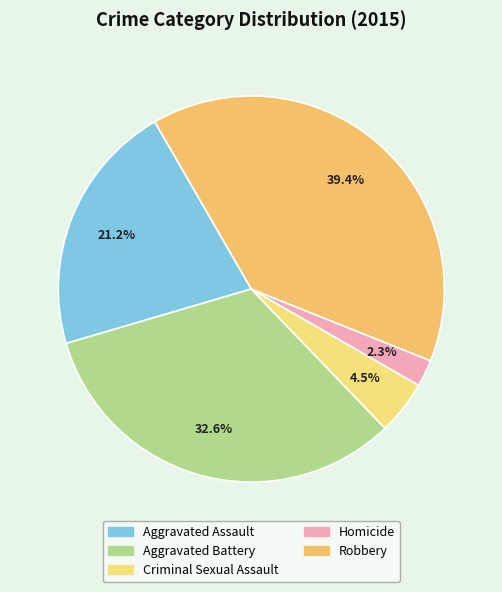

The Homicide slice represents 2% of the pie. True or false?

True